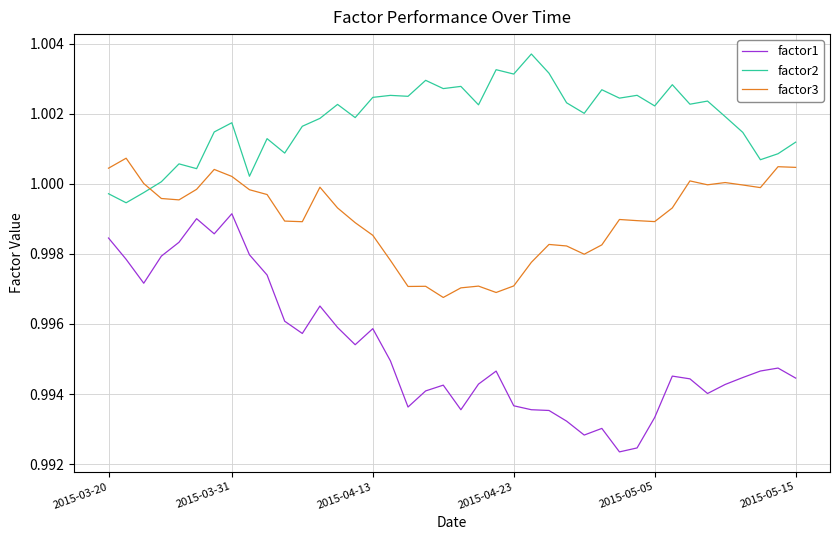

What are all the series names shown in the legend?

factor1, factor2, factor3